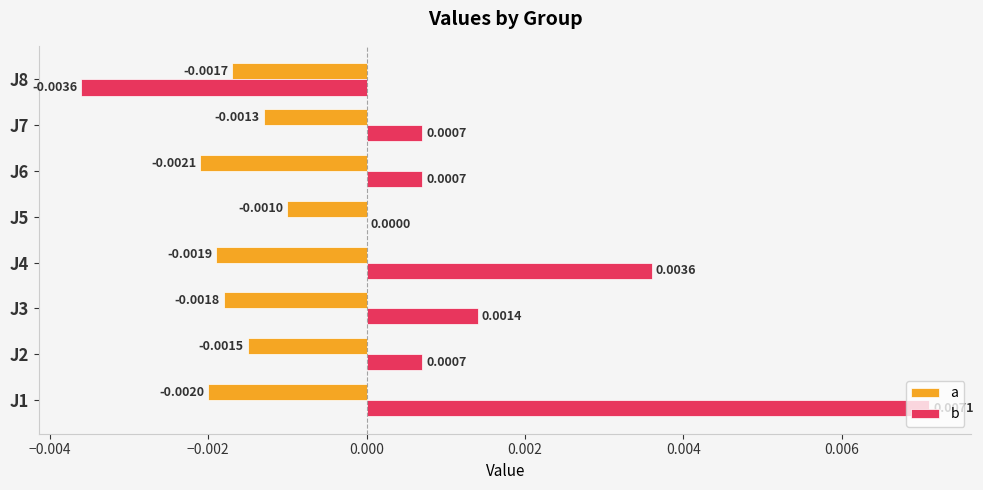

Which series has the largest total across all categories?

b